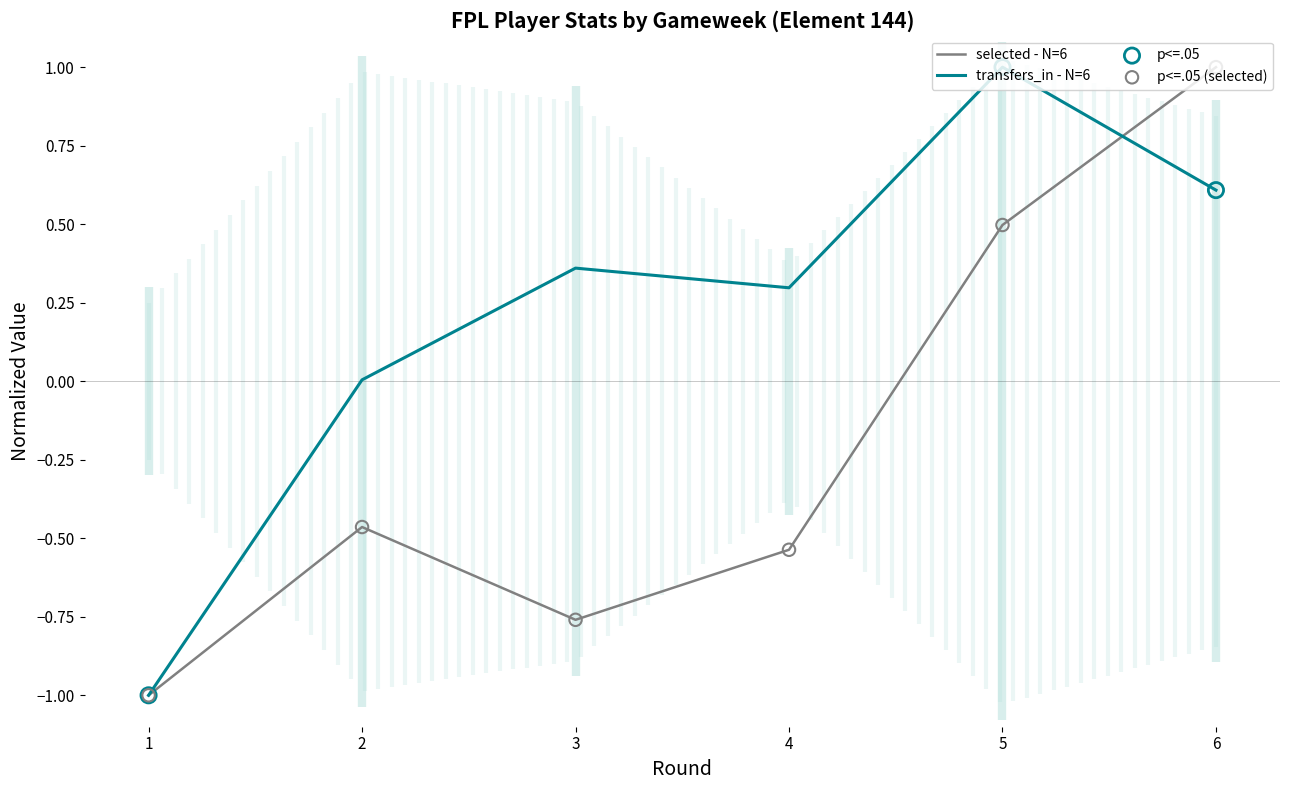

At which category is the sum across all series the highest?

6